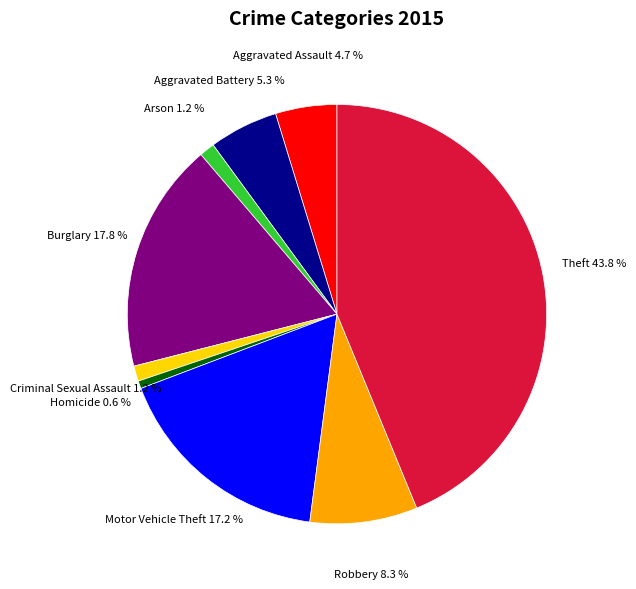

To the nearest percent, what is the difference between the largest and smallest slice percentages?

43%